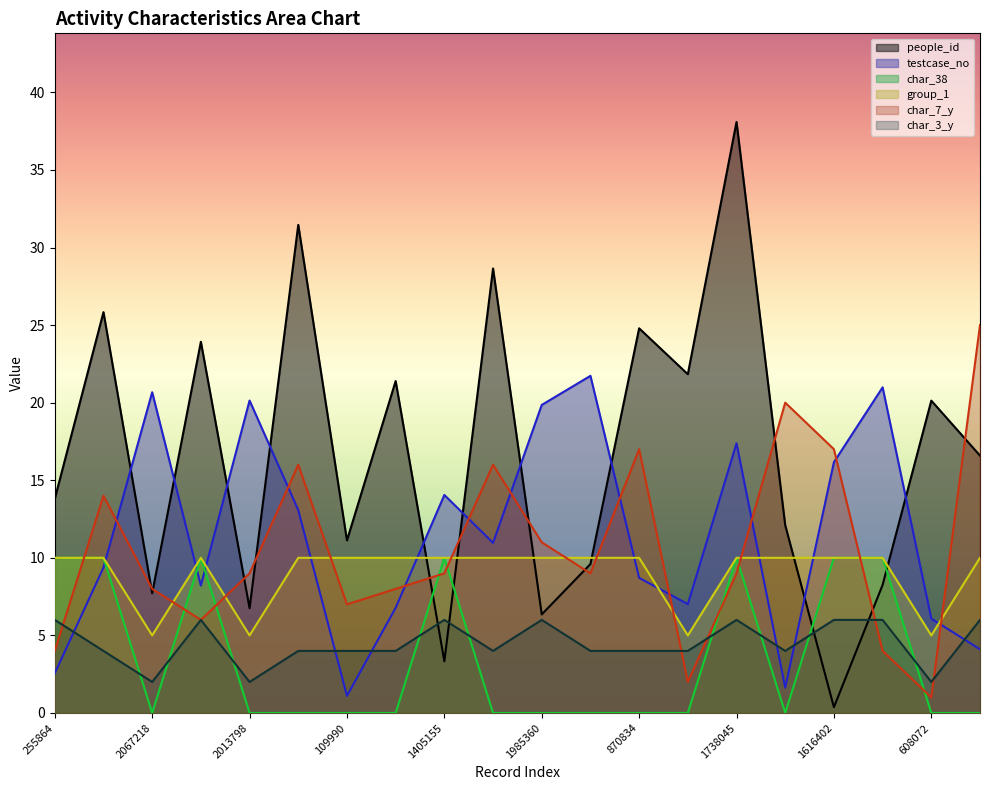

What position from the right is 1738045?

6